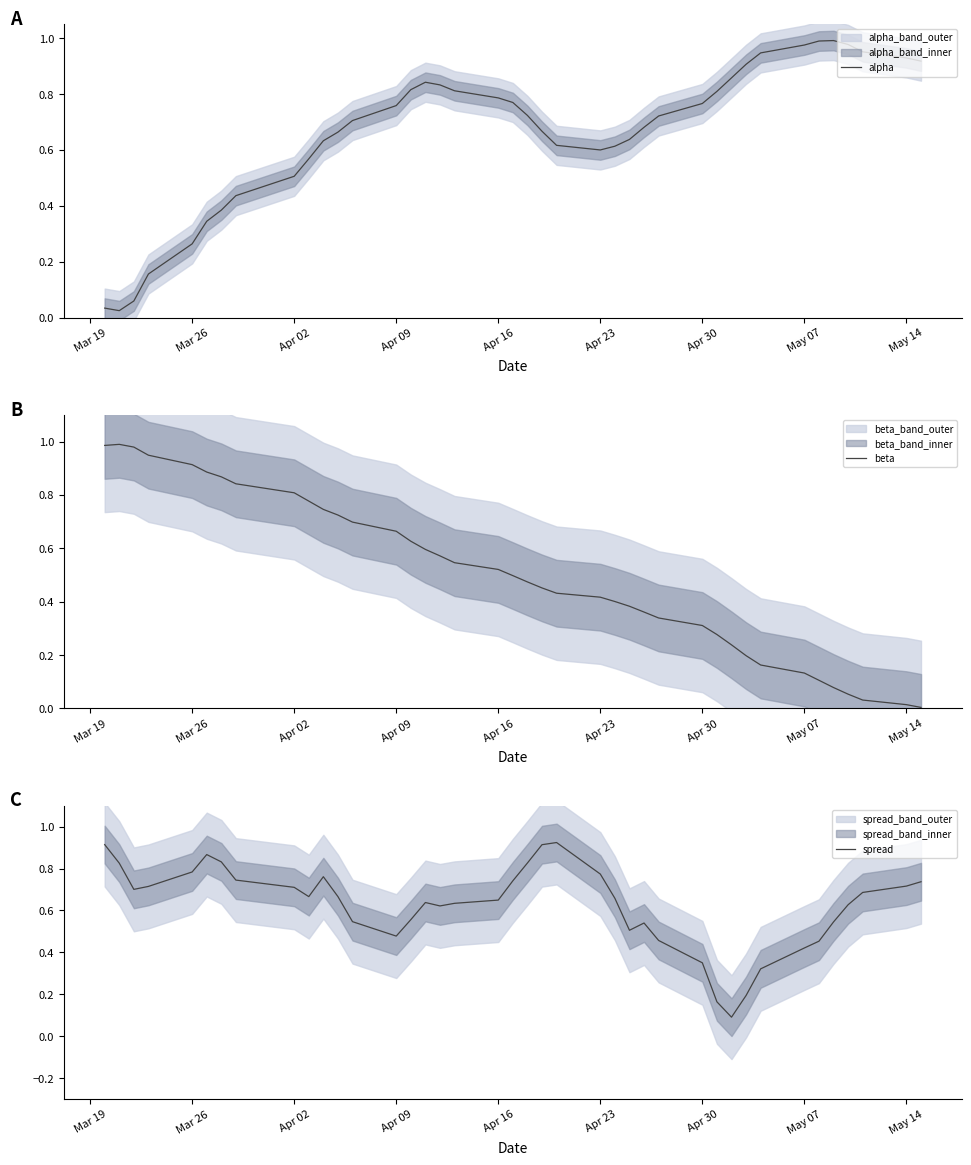

At how many categories does at least one series exceed 0?

40